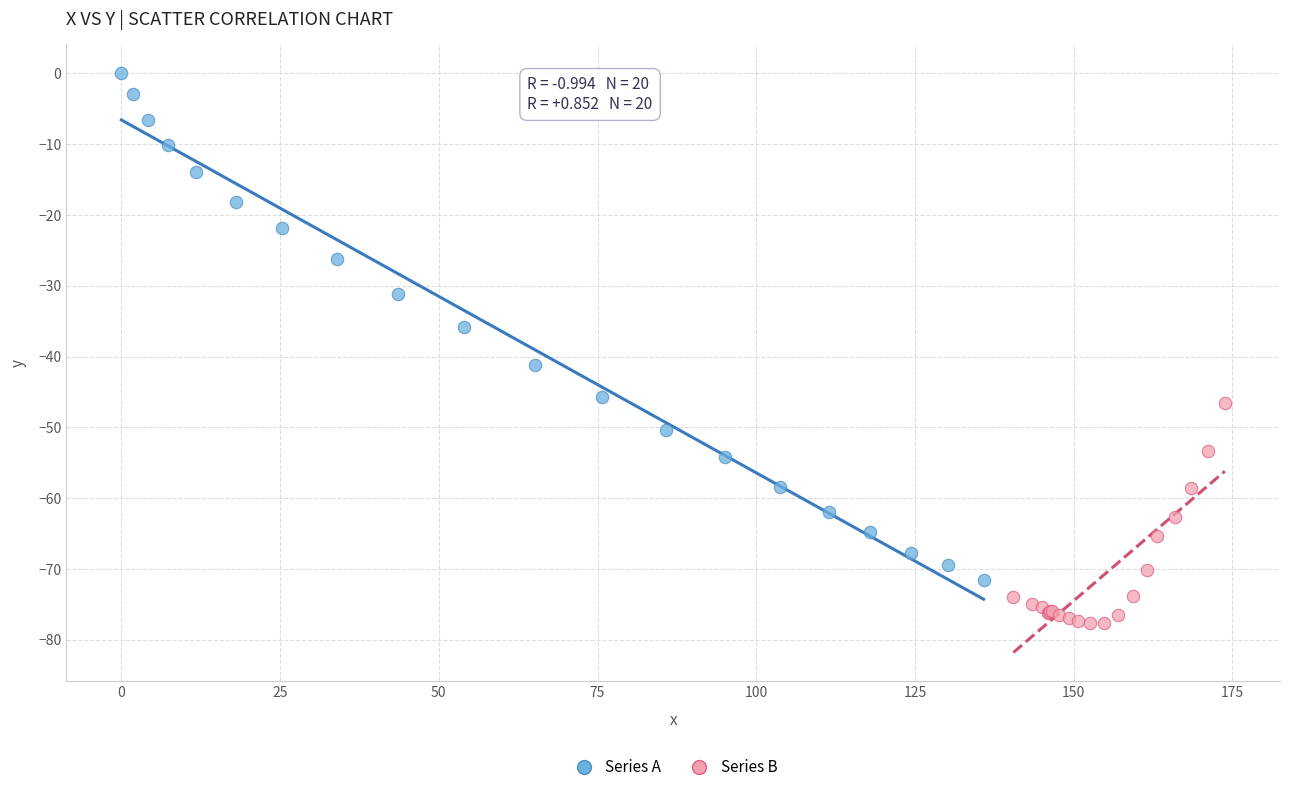

Which series reaches the minimum Y coordinate?

Series B